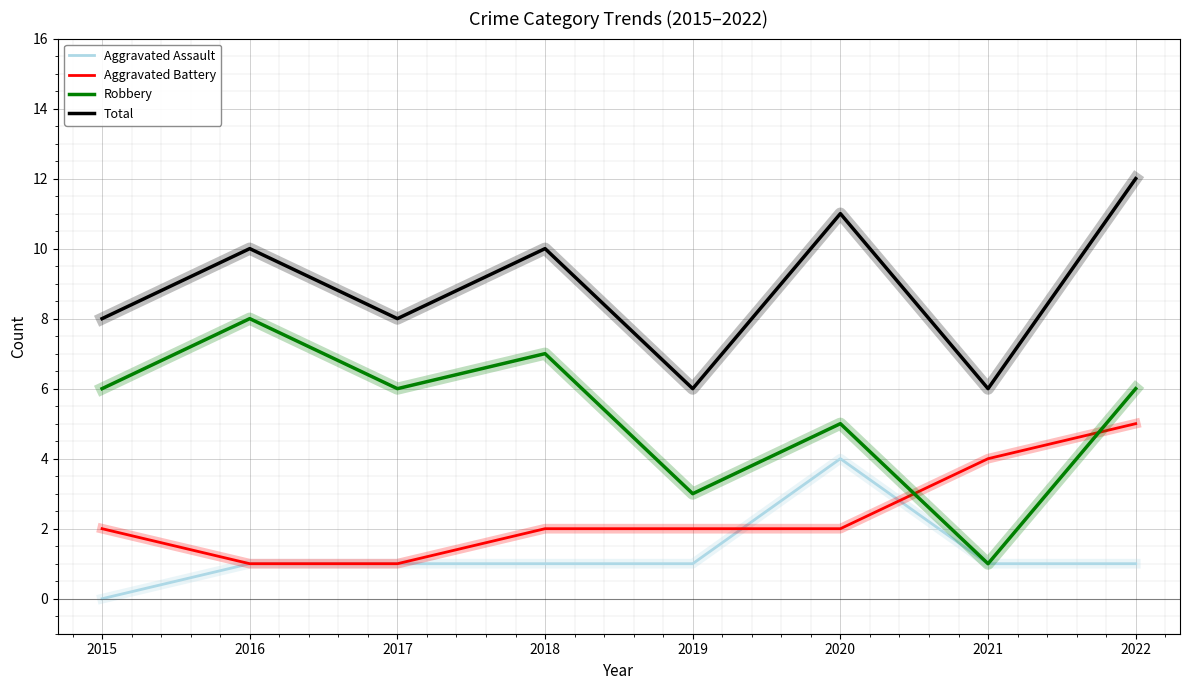

What are all the series names shown in the legend?

Aggravated Assault, Aggravated Battery, Robbery, Total